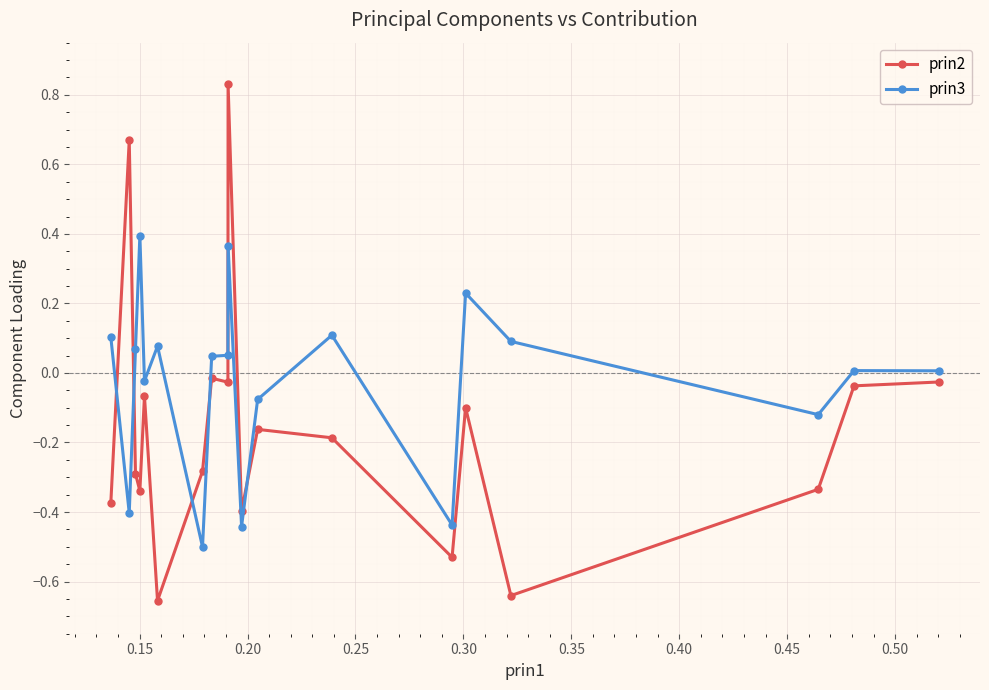

At how many categories does at least one series exceed 0?

13